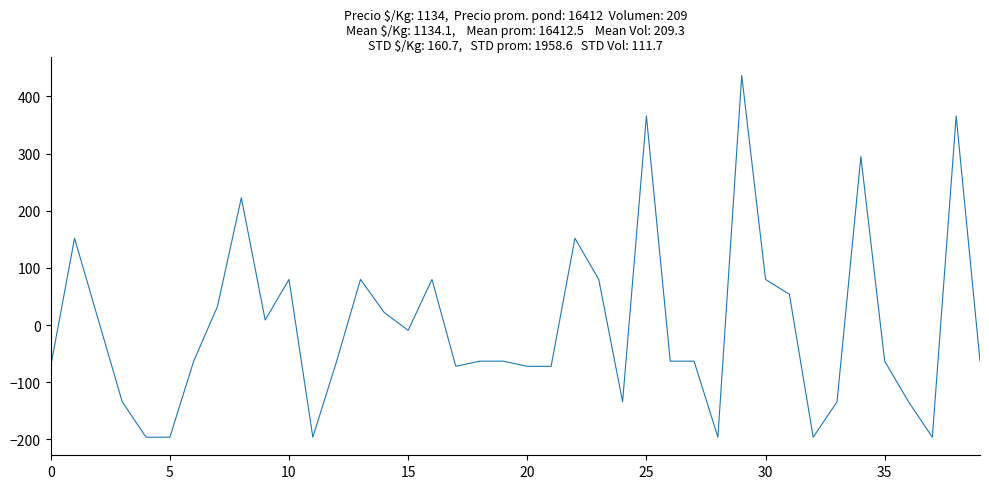

What is the maximum value shown in the chart?

436.9